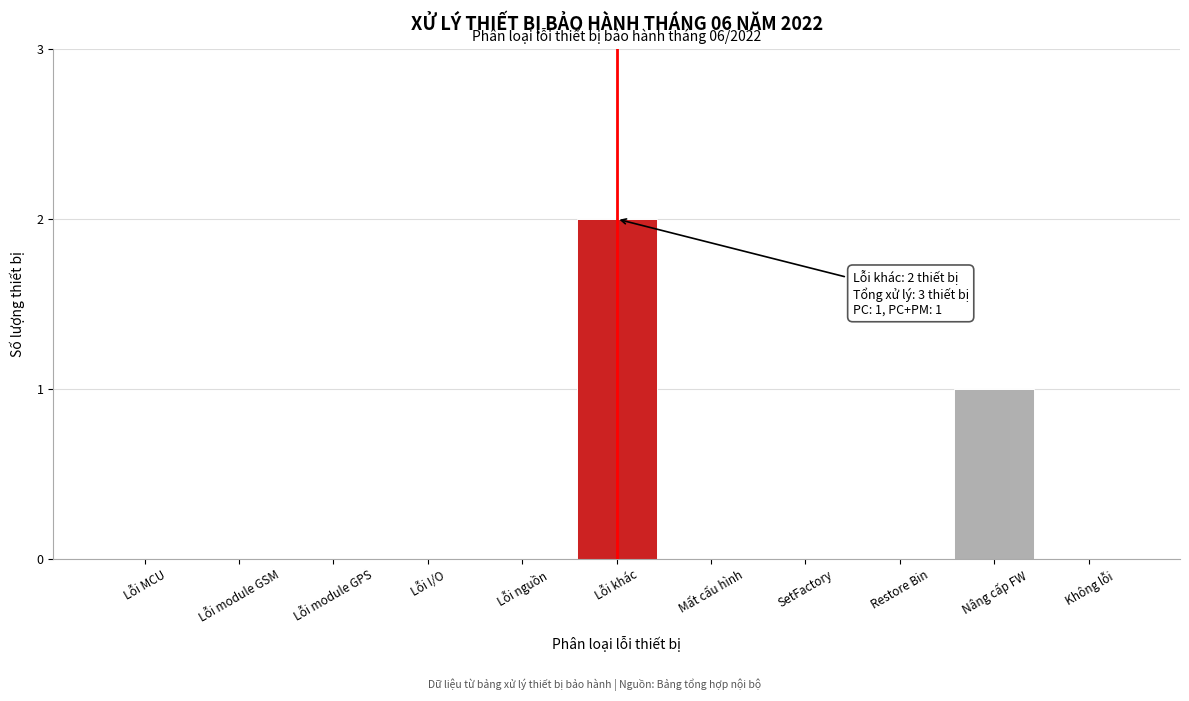

Reading left to right, what are all the values shown in this chart?

Lỗi MCU=0	Lỗi module GSM=0	Lỗi module GPS=0	Lỗi I/O=0	Lỗi nguồn=0	Lỗi khác=2	Mất cấu hình=0	SetFactory=0	Restore Bin=0	Nâng cấp FW=1	Không lỗi=0